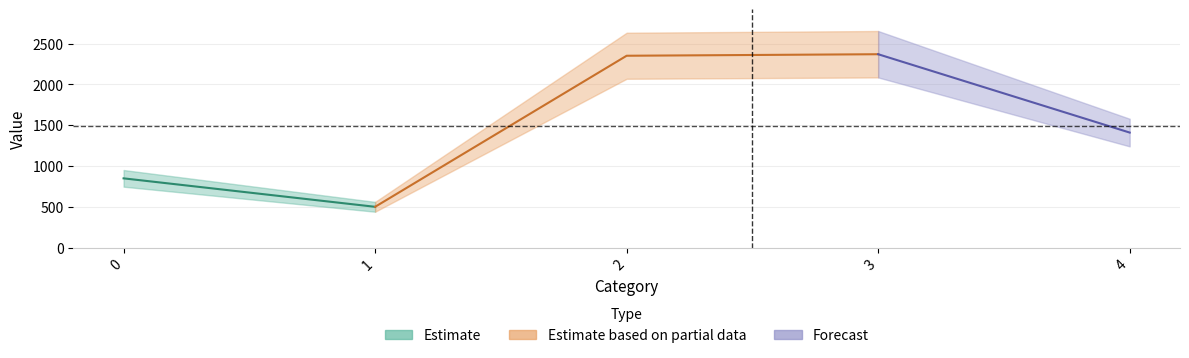

What is the change in value from 0 to 3?

+1520.2